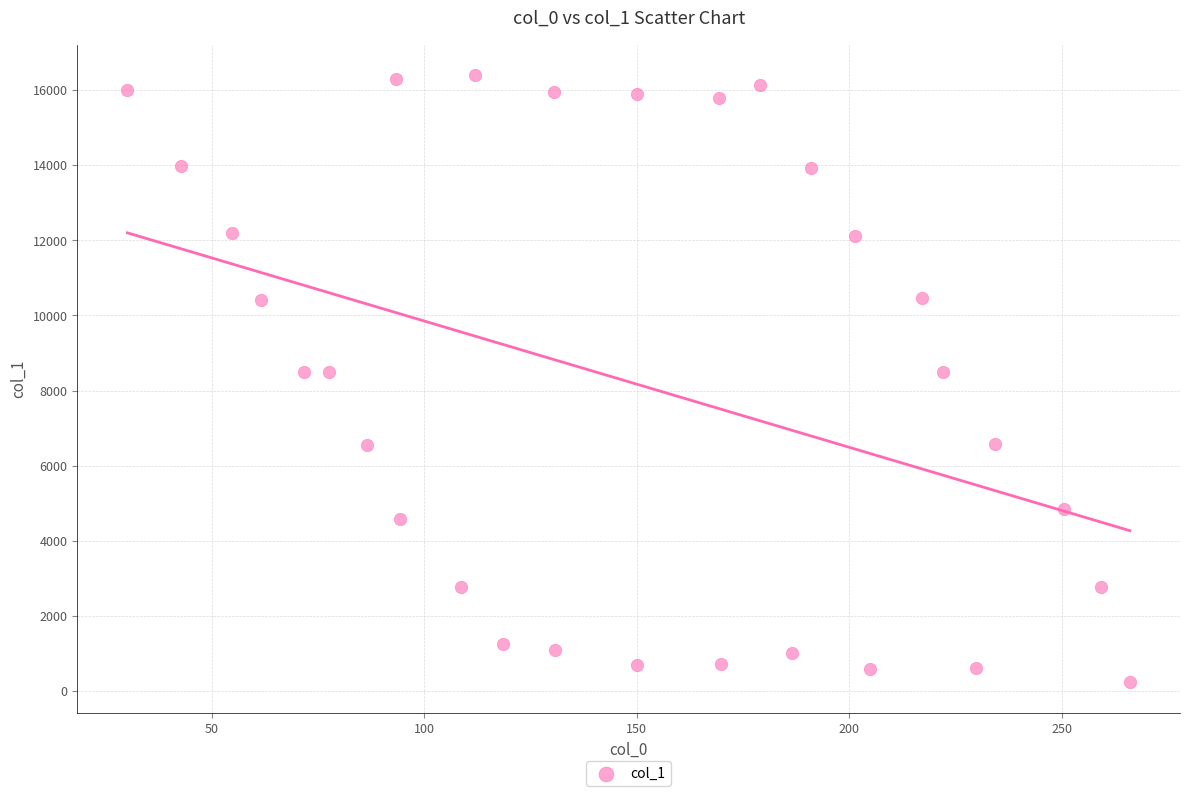

What is the range of X values (max minus min)?

236.0